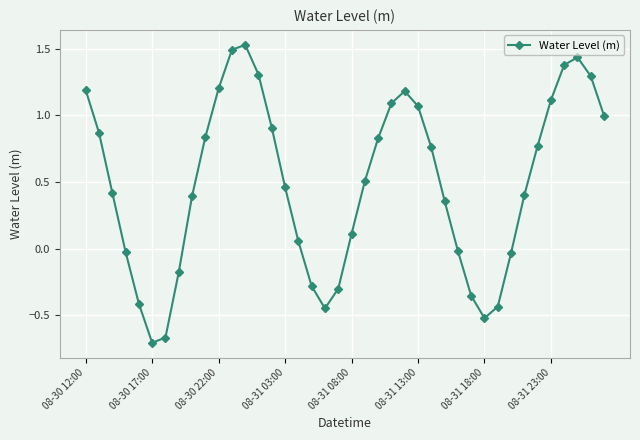

How many interior local valleys (lower than both neighbors) does the data have?

3